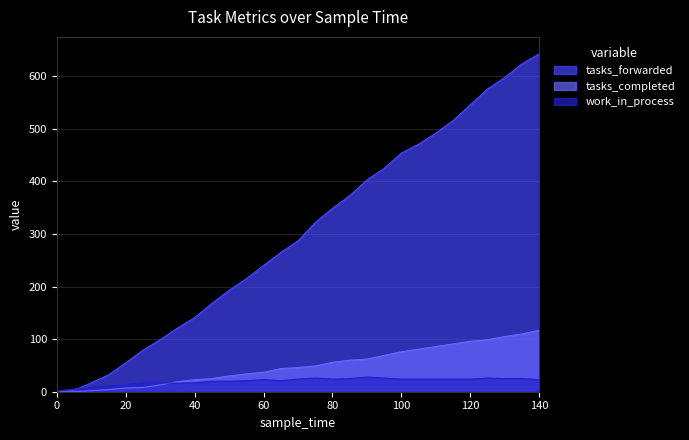

Where does the work_in_process series first go above 23?

70